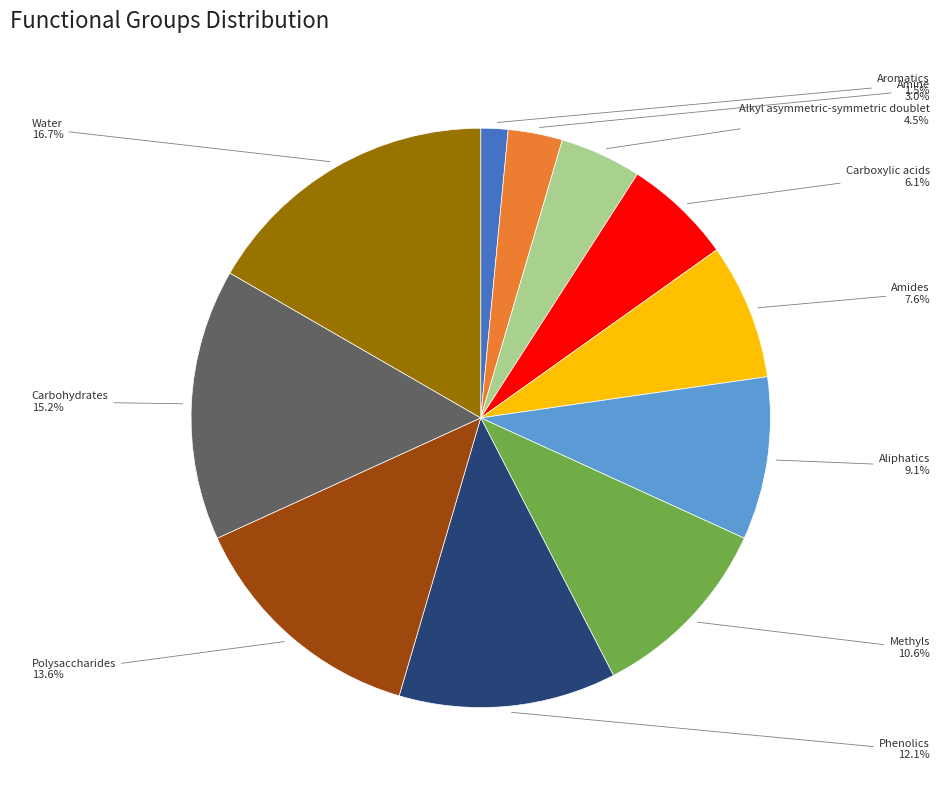

What is the largest slice in the pie chart?

Water